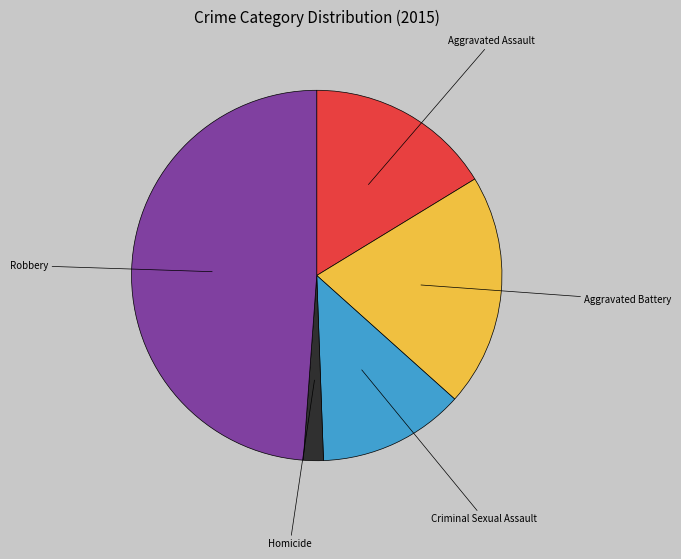

Is there a majority slice in this chart?

No